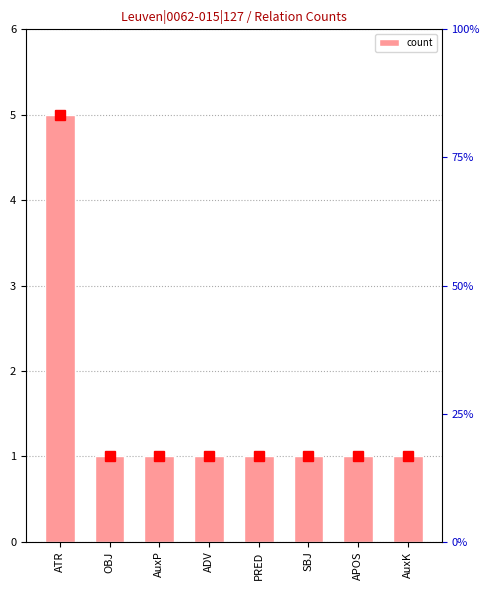

List the labels in order of value, smallest first.

OBJ, AuxP, ADV, PRED, SBJ, APOS, AuxK, ATR